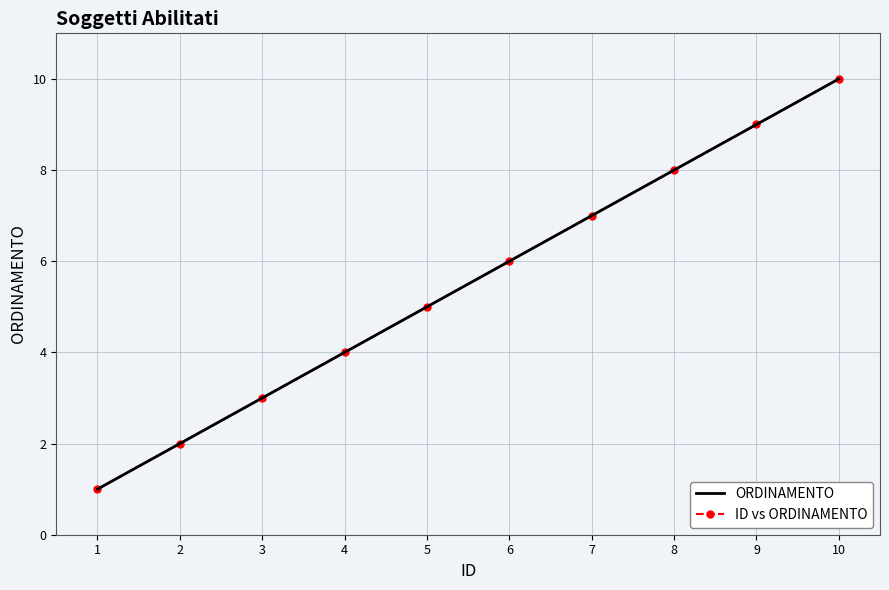

What is the value of the ORDINAMENTO point at the 4th from the left?

4